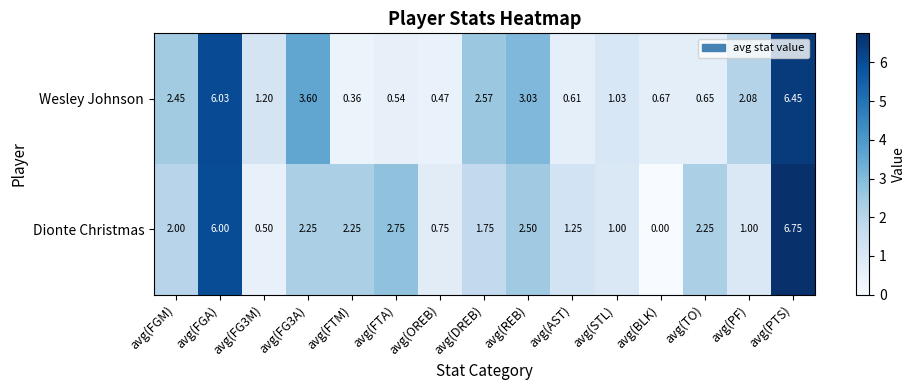

At which category is the sum across all series the highest?

avg(PTS)